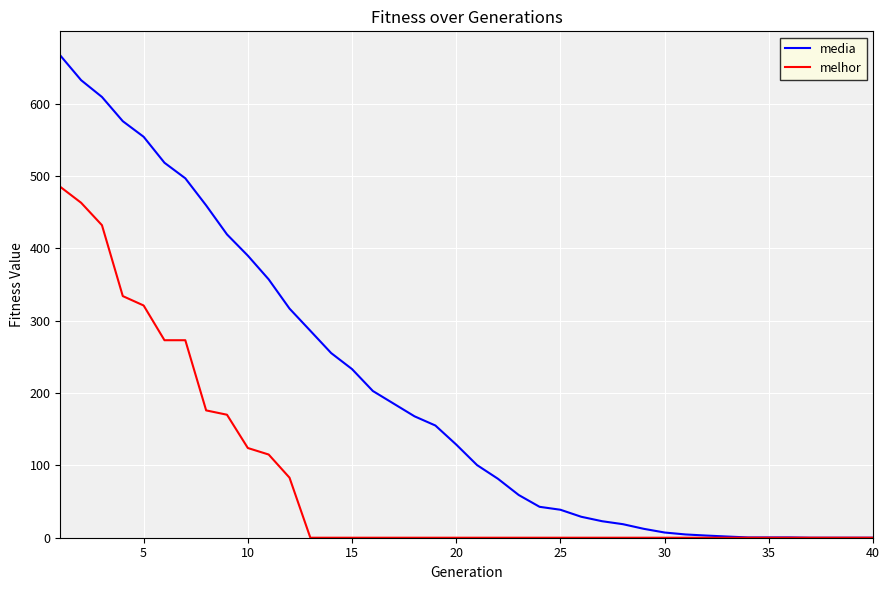

List the series in order of their overall mean, highest first.

media, melhor